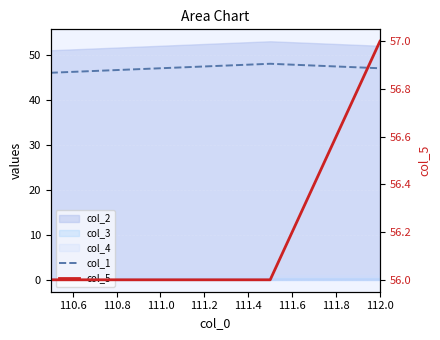

At how many categories does at least one series exceed 54?

4